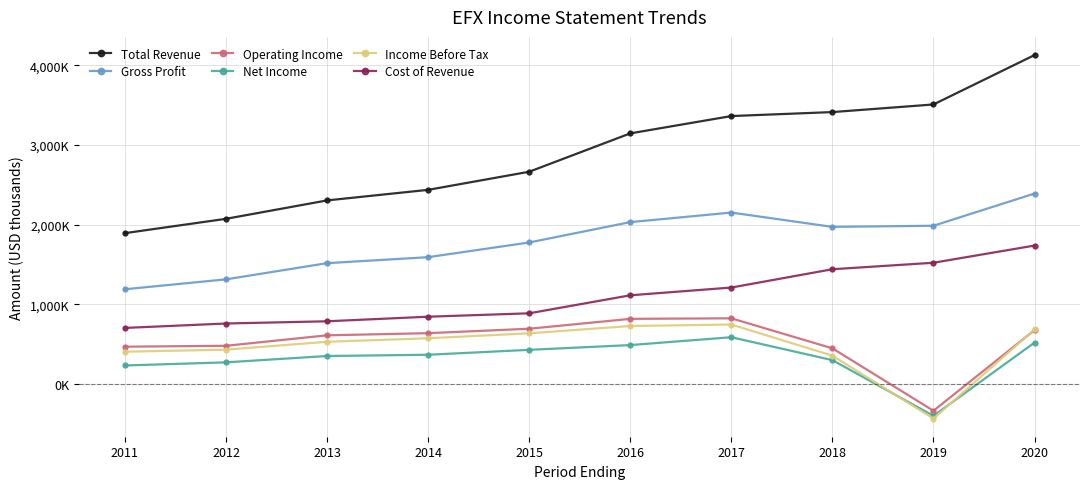

Is this an area chart (filled region under the line)?

No